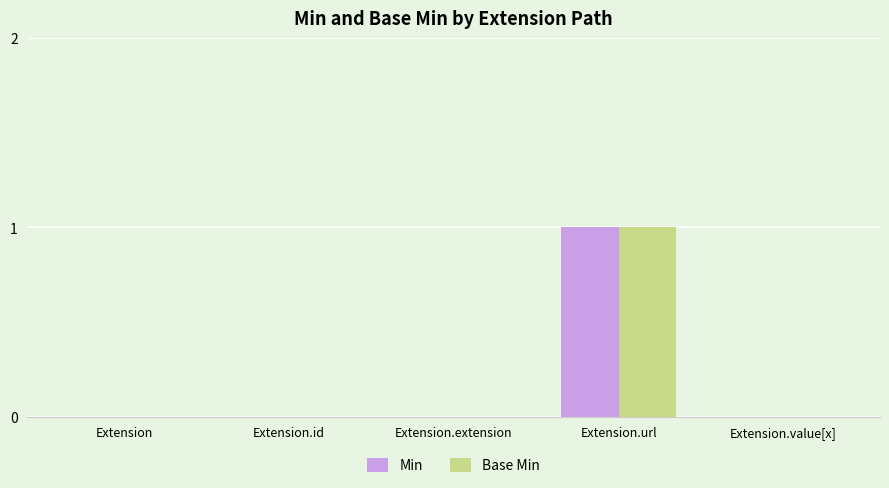

True or false: Min has a value of 1 at Extension.extension.

False